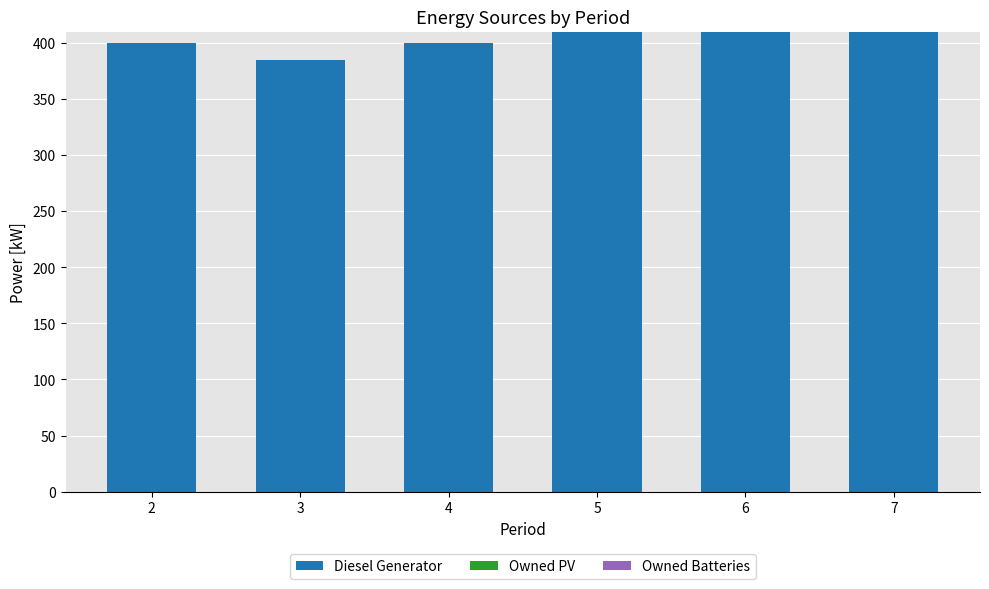

What is the ratio of the value at 7 to the value at 5?

1.0